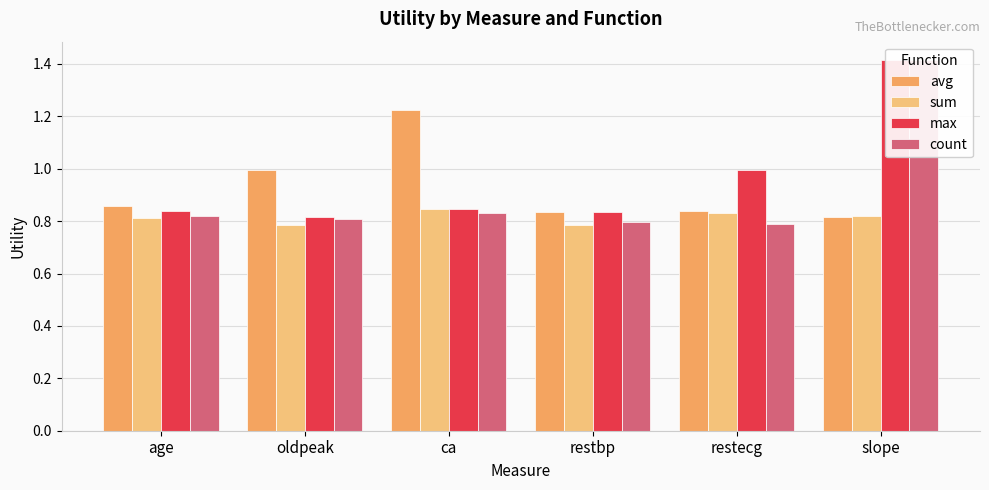

What is the smallest value displayed?

0.8